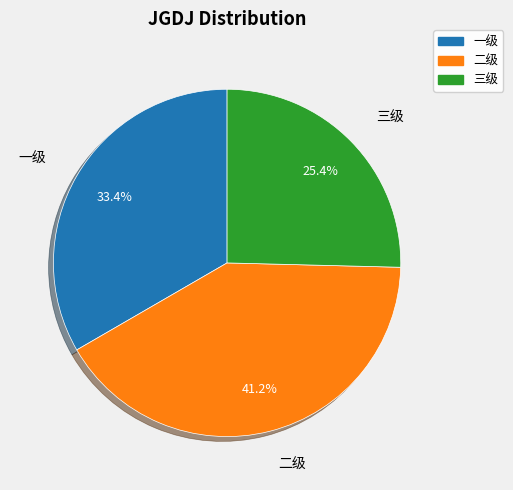

To the nearest percent, what portion does 一级 represent?

33%